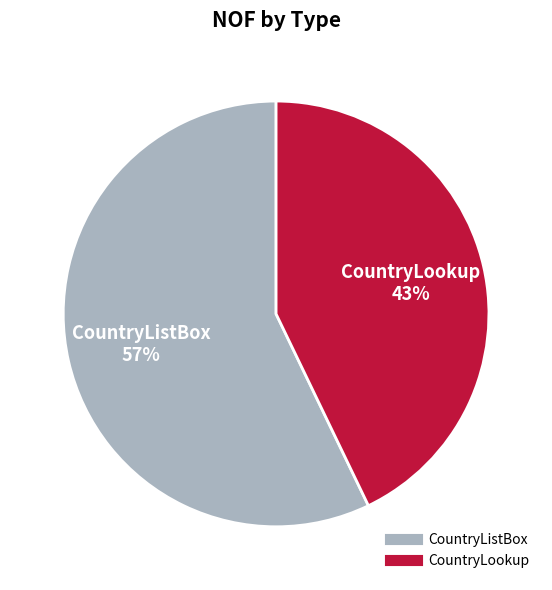

Which category accounts for the majority?

CountryListBox